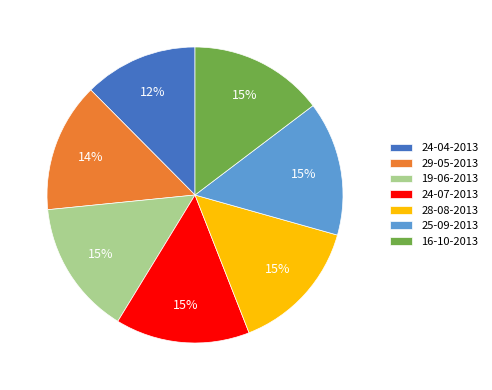

Is the sum of 24-04-2013 and 25-09-2013 greater than half?

No